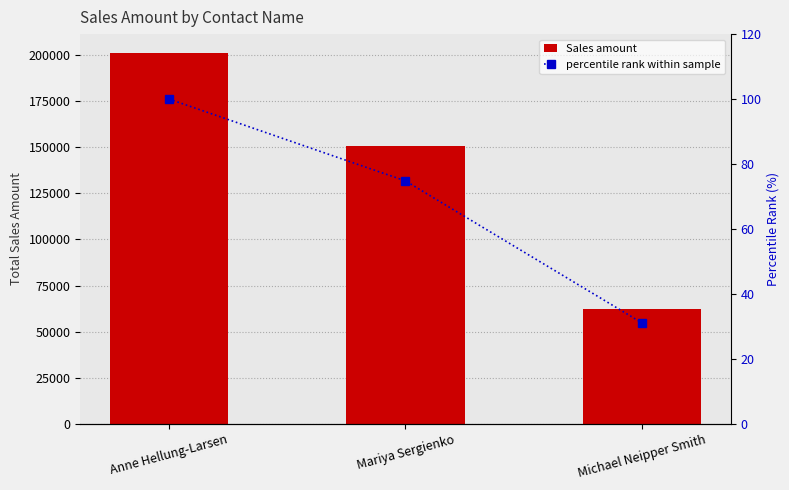

Read the Sales amount value at Mariya Sergienko.

150641.0